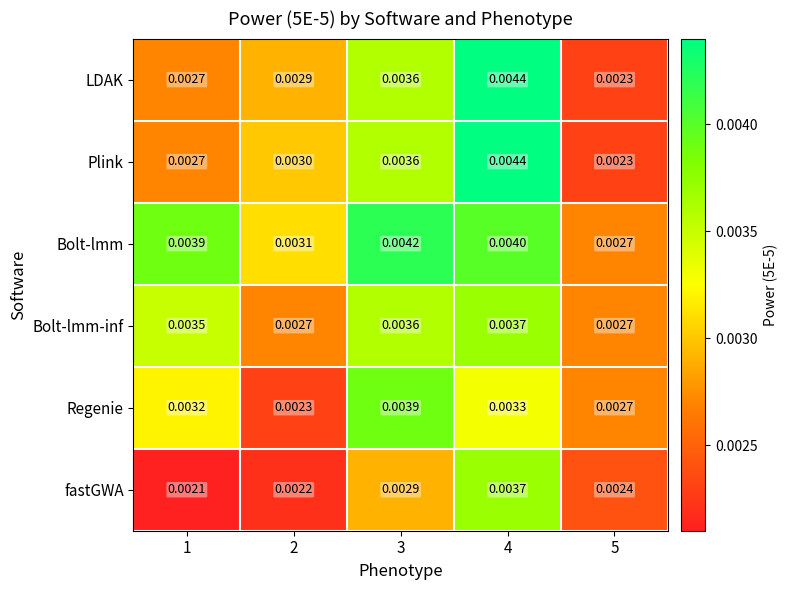

Which series has the largest total across all categories?

Bolt-lmm